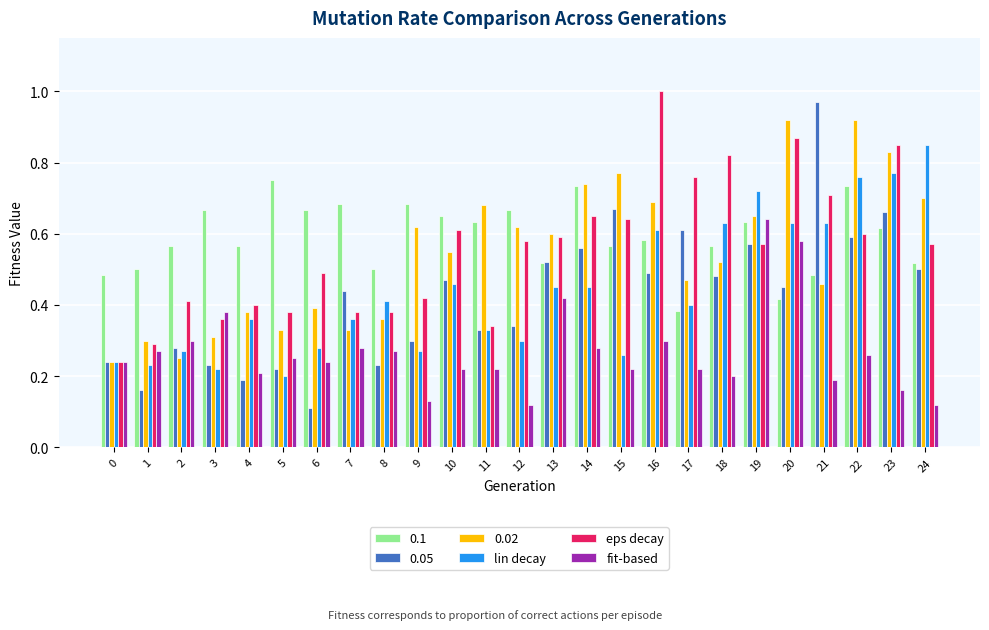

True or false: eps decay has a value of 0.6 at 22.

True